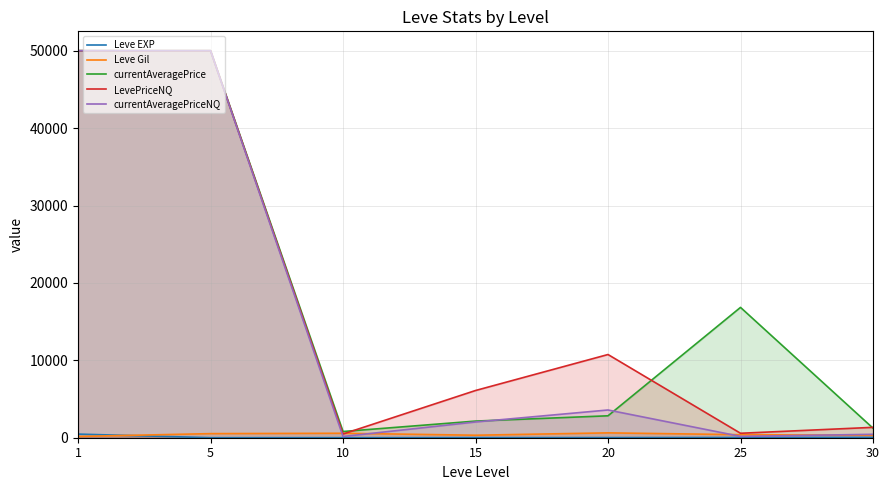

At 5, list the series in order from smallest to largest.

Leve EXP, Leve Gil, currentAveragePrice, LevePriceNQ, currentAveragePriceNQ